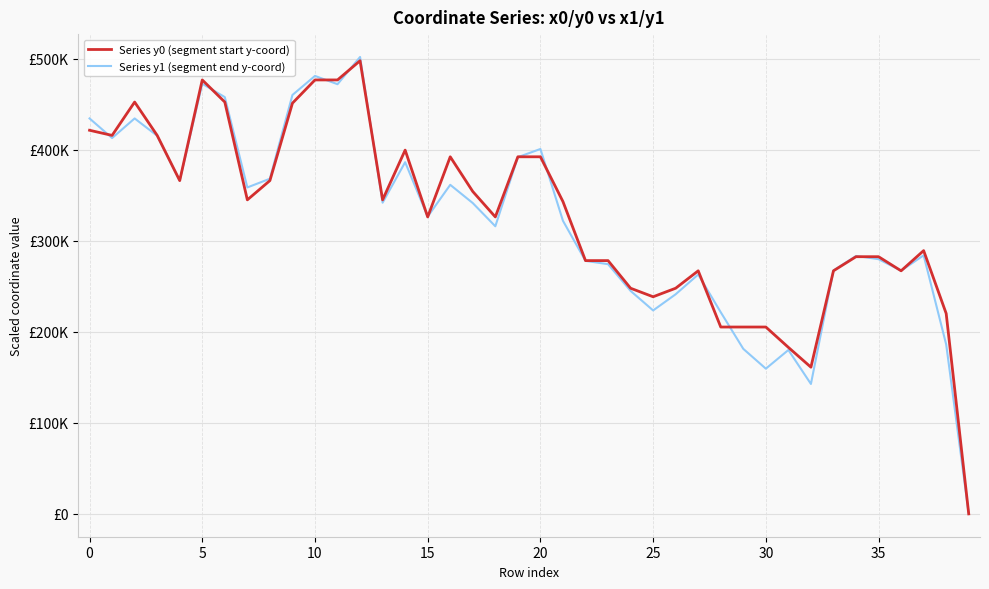

Does the chart have visible grid lines?

Yes